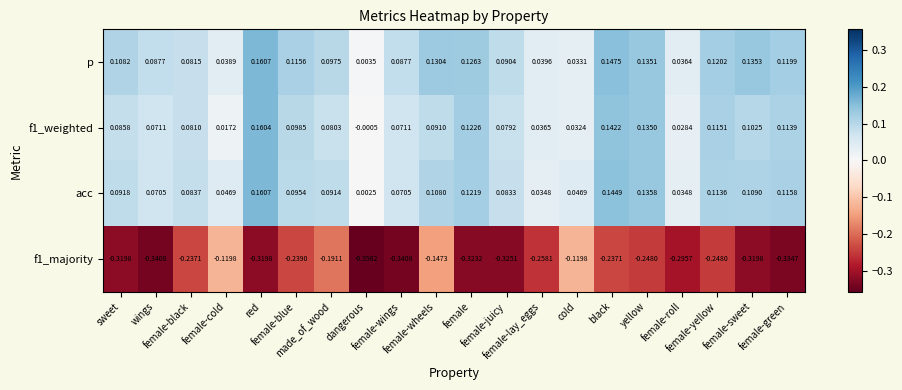

How many data points does each series have?

20